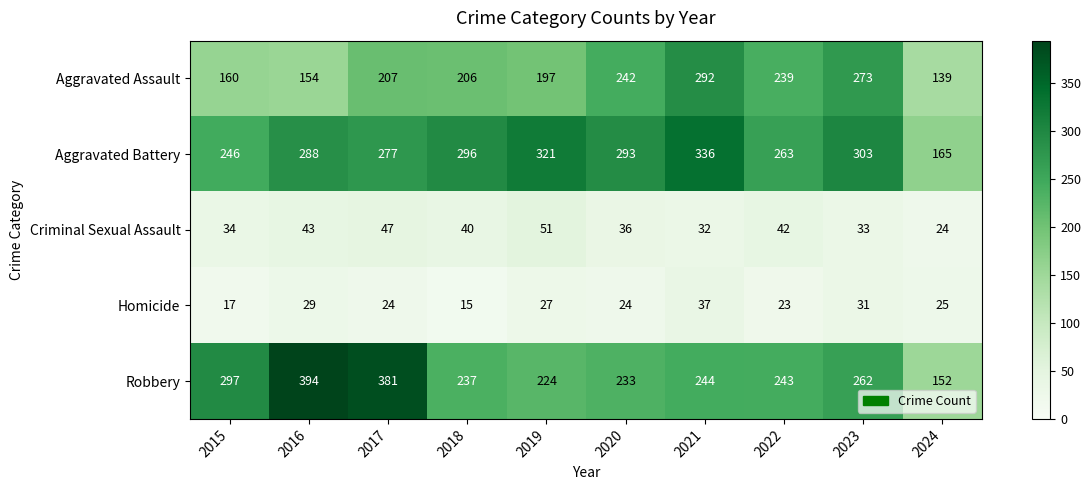

Which series has the widest spread of values?

Robbery